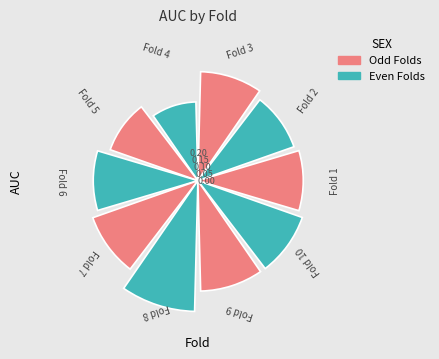

Rank the categories by value from lowest to highest.

4, 5, 2, 6, 1, 3, 9, 10, 7, 8